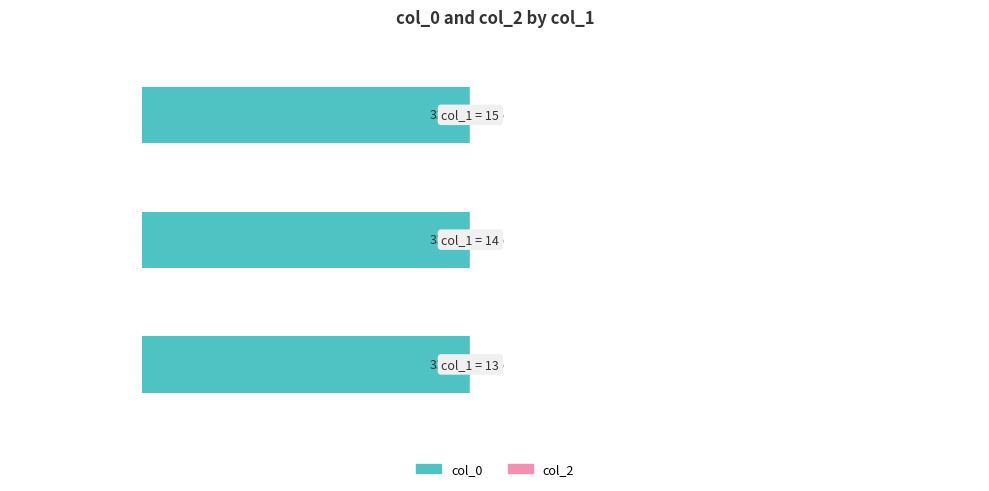

Does the chart contain any negative values?

Yes